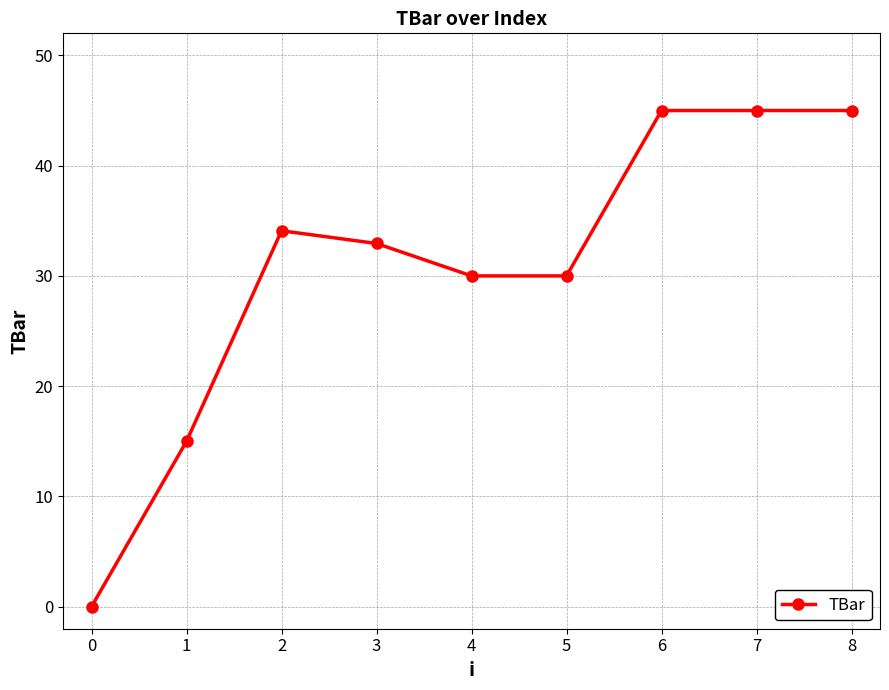

True or false: the data shows 15.0 at 1.

True